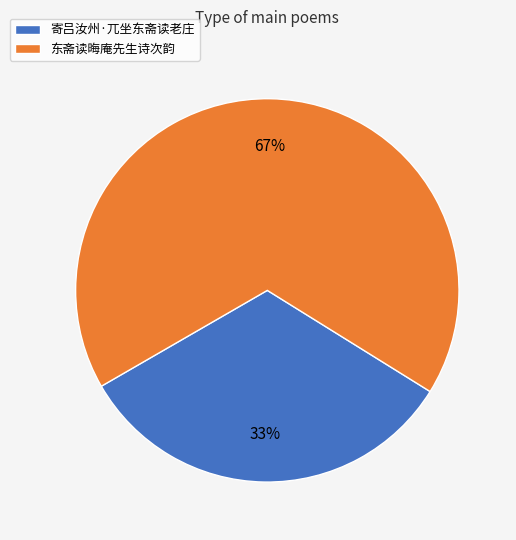

To the nearest percent, what is the combined percentage of 寄吕汝州·兀坐东斋读老庄 and 东斋读晦庵先生诗次韵?

100%